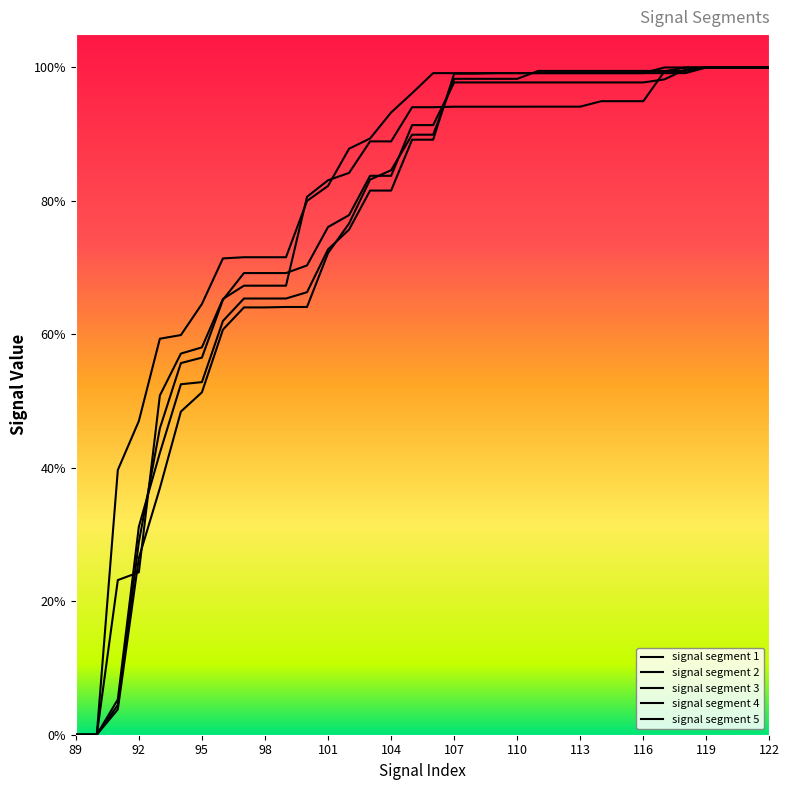

Is this an area chart (filled region under the line)?

No